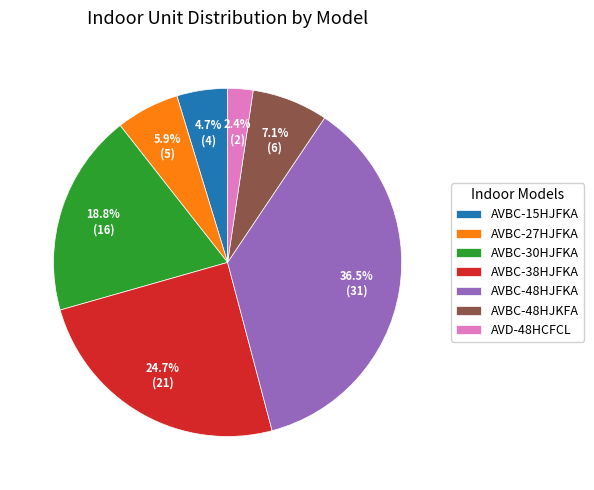

Which slice is the largest?

AVBC-48HJFKA